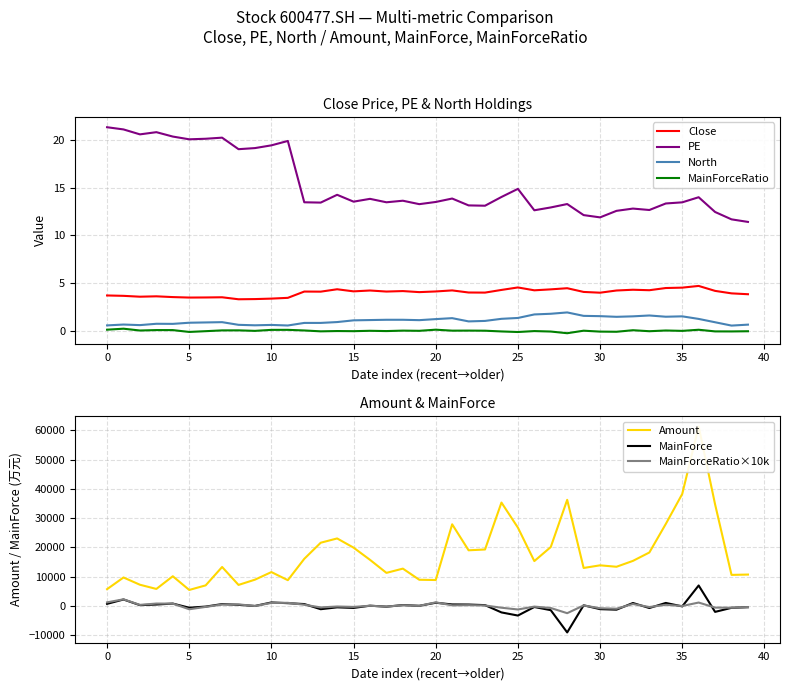

How many interior local peaks does the North series have?

8